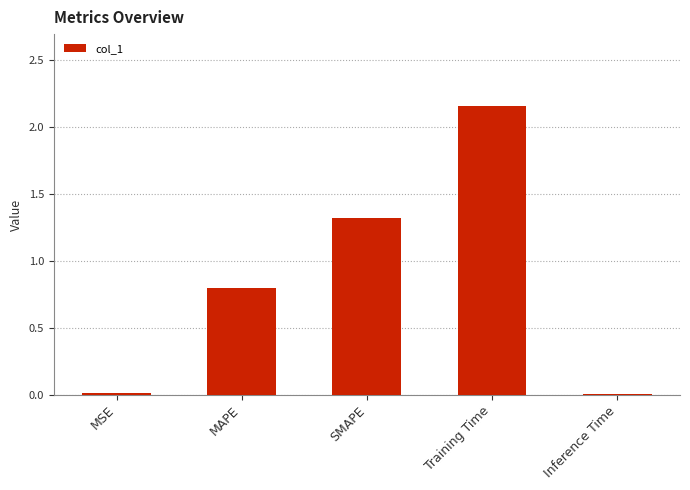

The chart shows a value of 1.3 at MAPE. True or false?

False